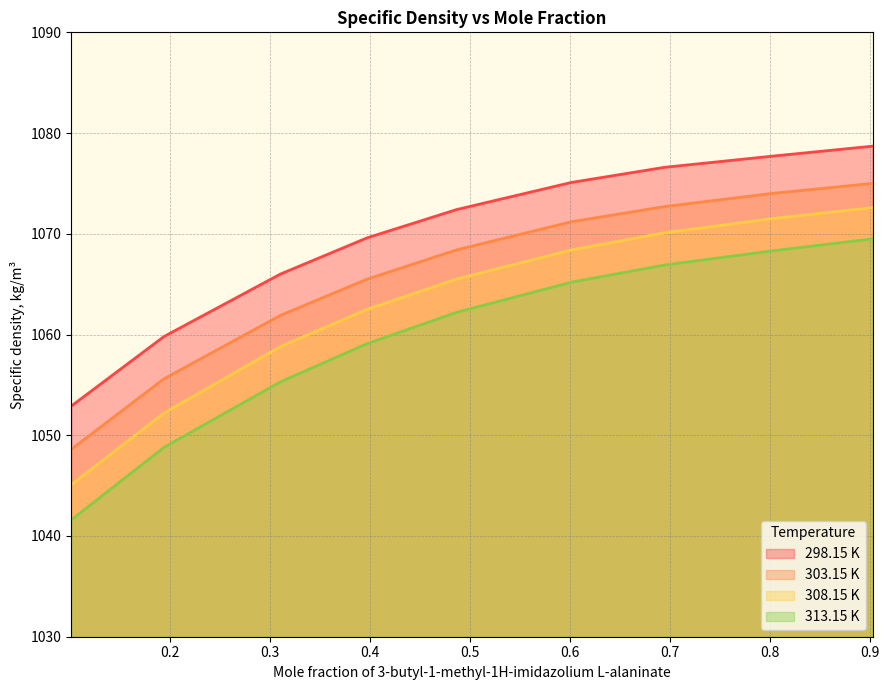

How many data points does each series have?

9